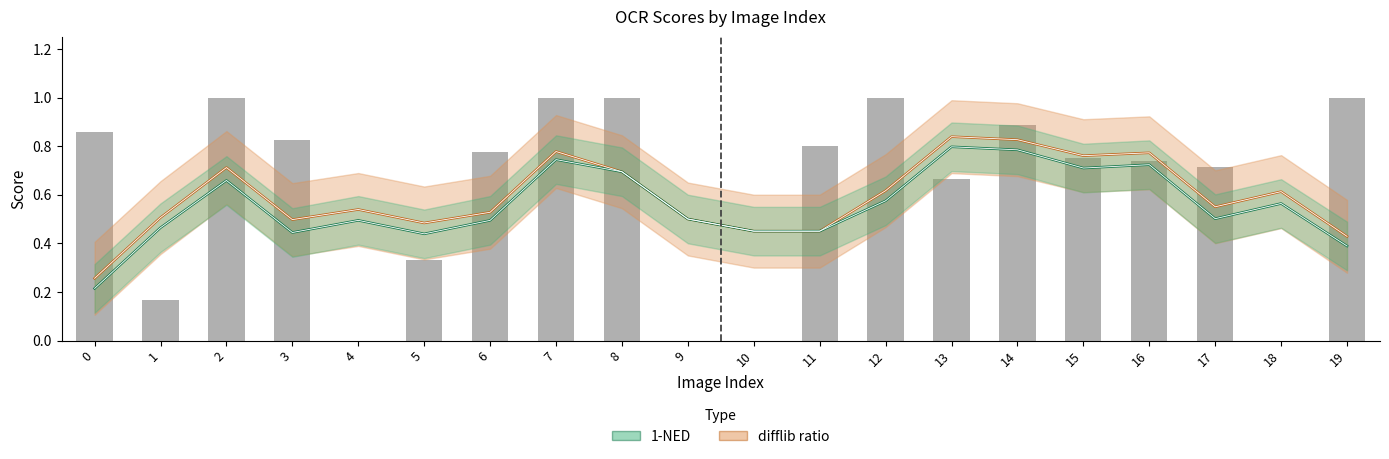

What is the approximate value at 14?

0.9